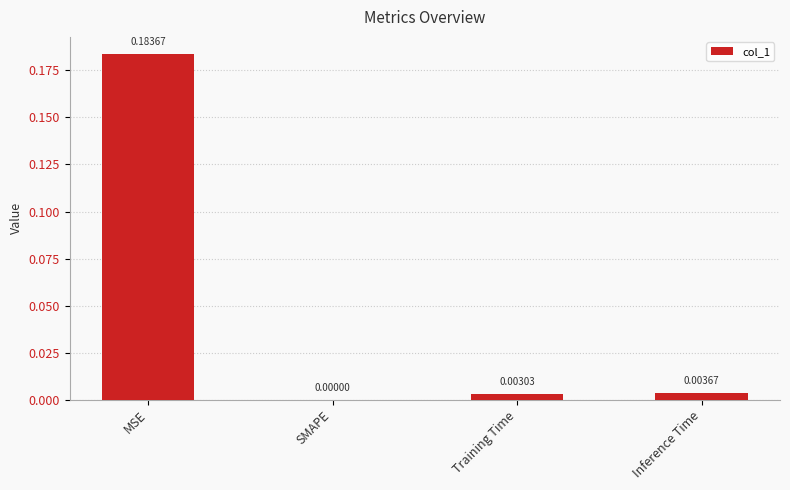

How many values are above zero?

3